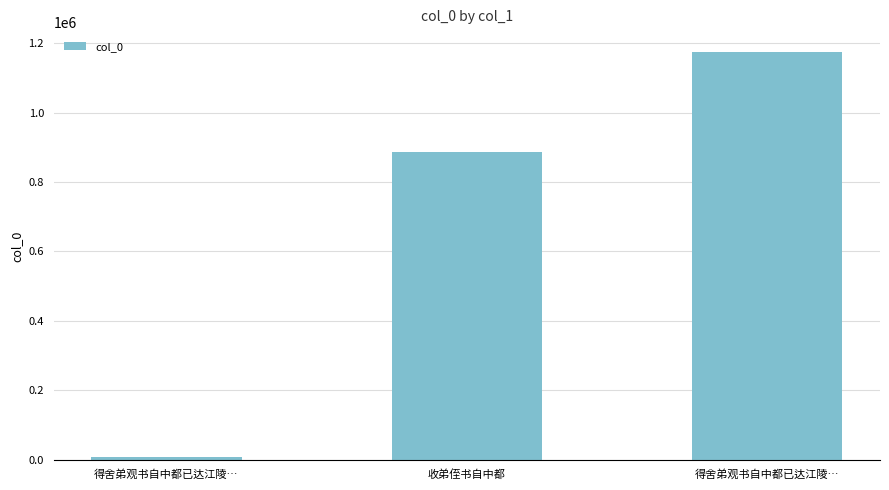

Are the bars horizontal?

No